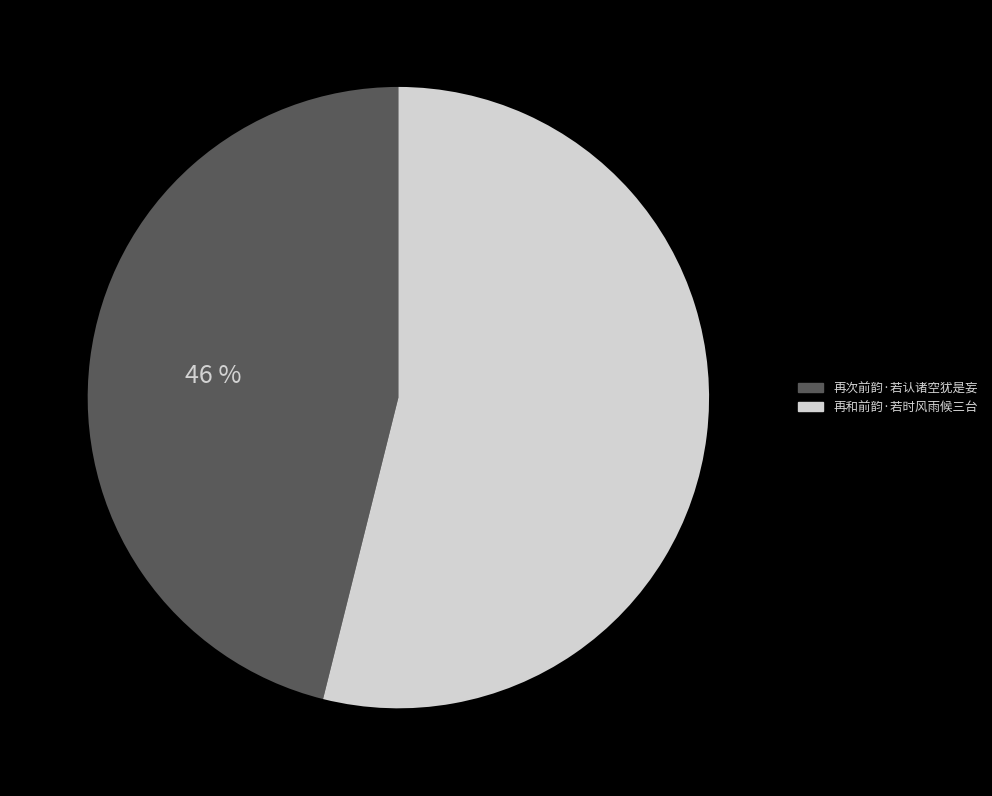

The 再次前韵·若认诸空犹是妄 slice represents 46% of the pie. True or false?

True